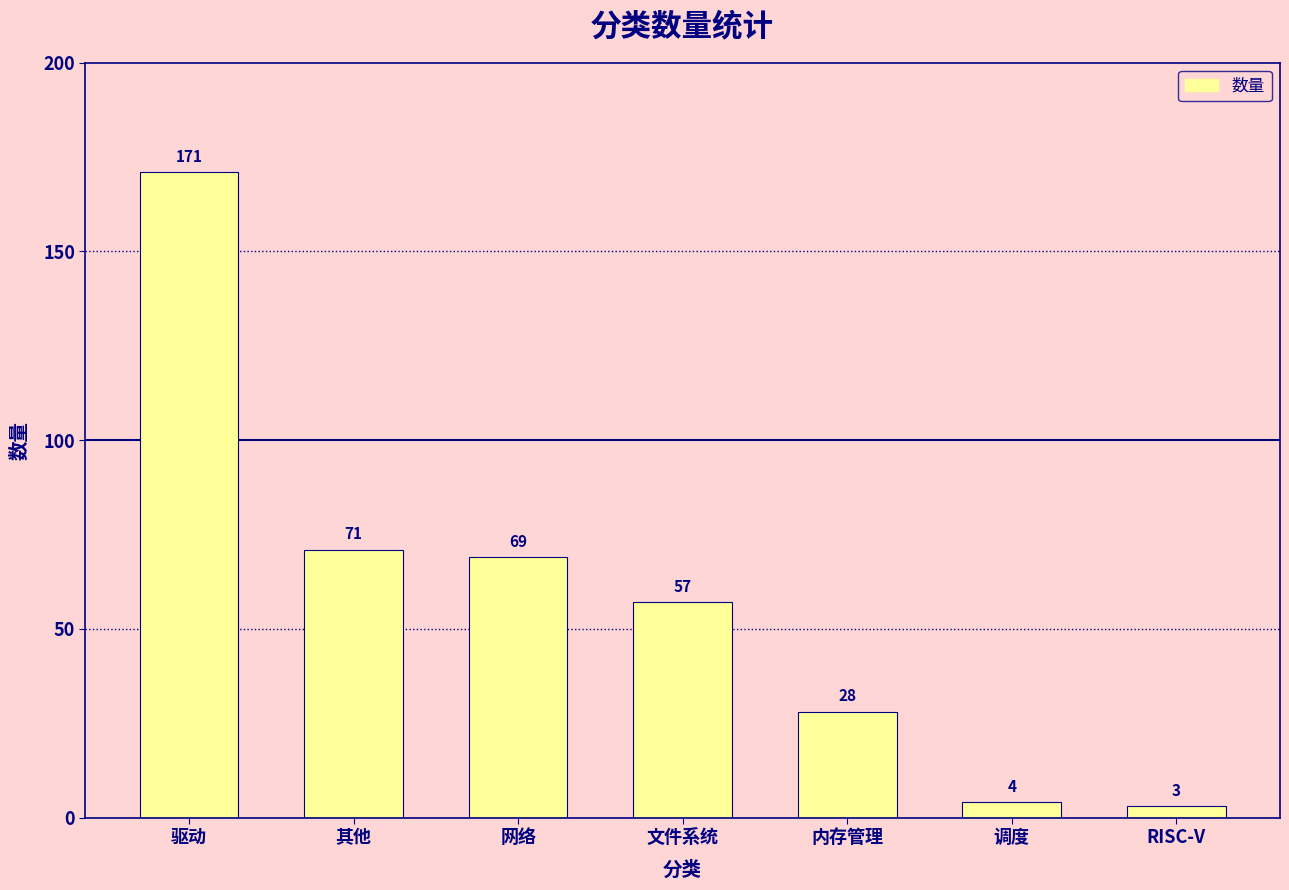

List the labels in order of value, largest first.

驱动, 其他, 网络, 文件系统, 内存管理, 调度, RISC-V